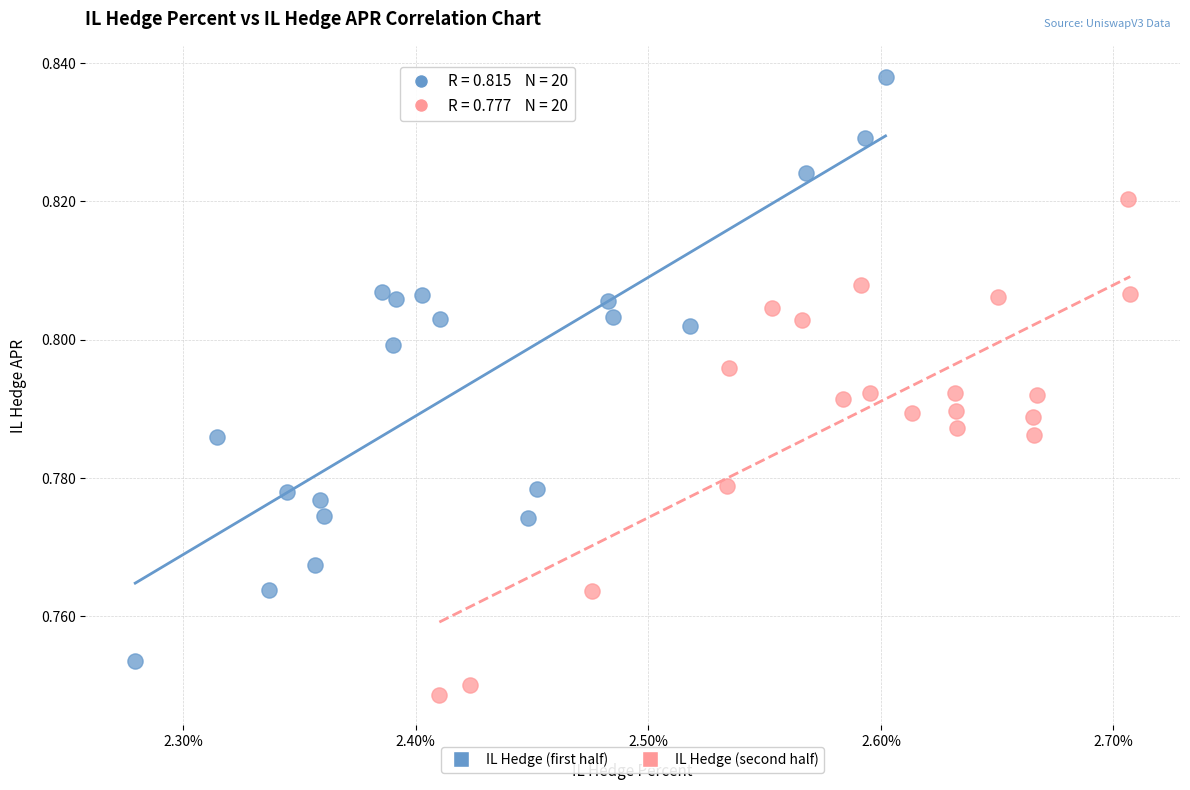

Which series has the largest Y range (max minus min)?

IL Hedge (first half)